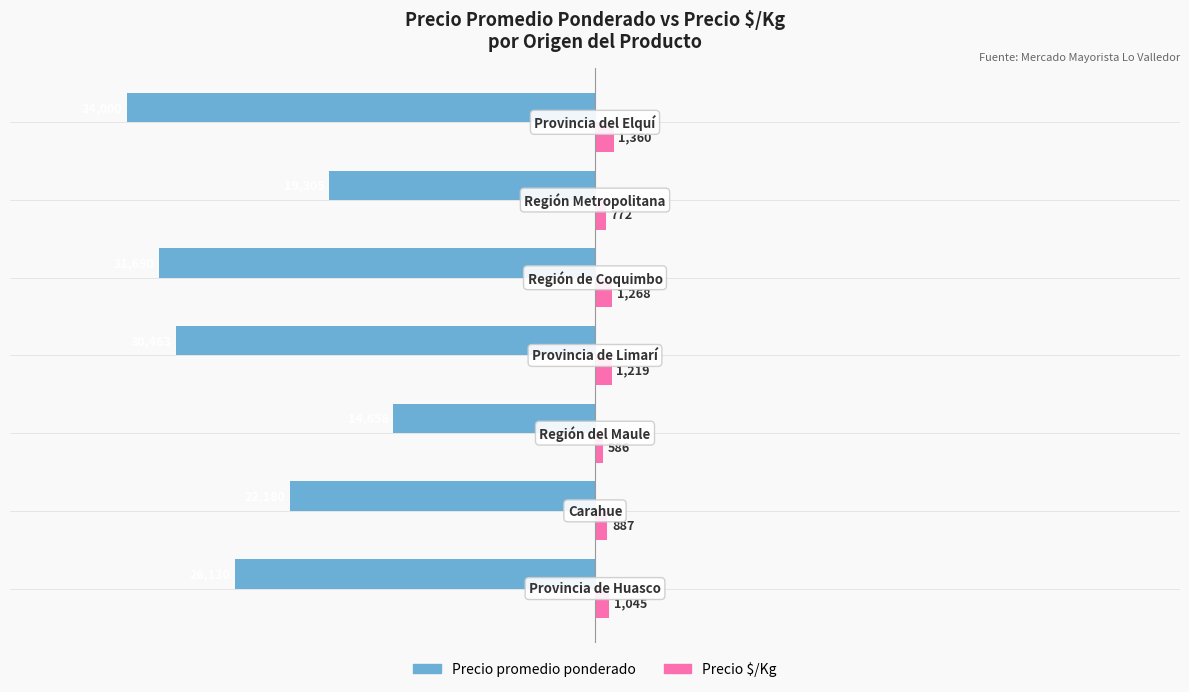

What is the average value of the Precio promedio ponderado series?

-25489